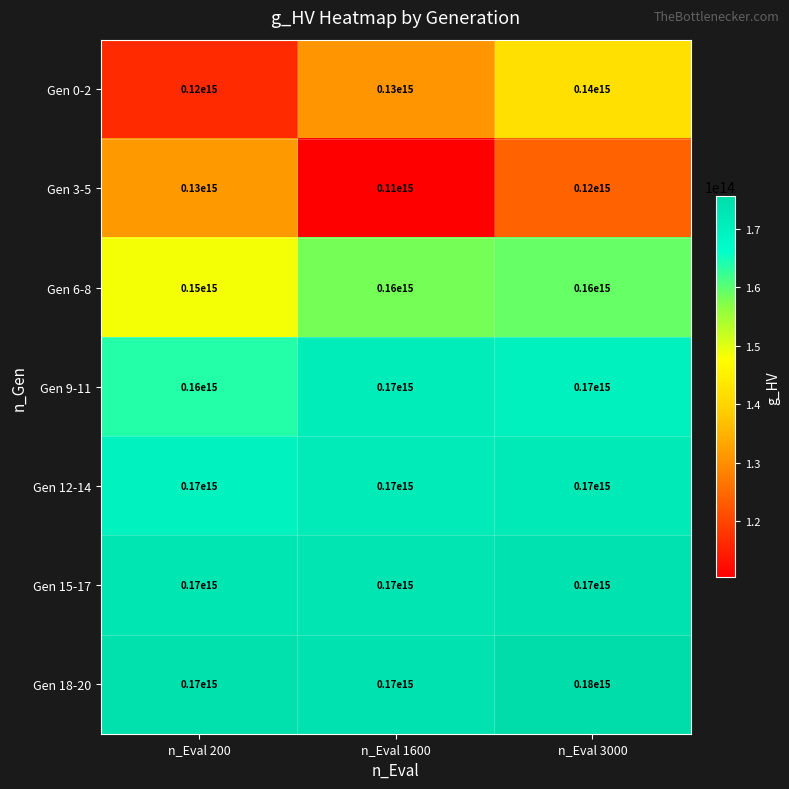

Count the Gen 18-20 values in the range 170000000000000 to 180000000000000.

3